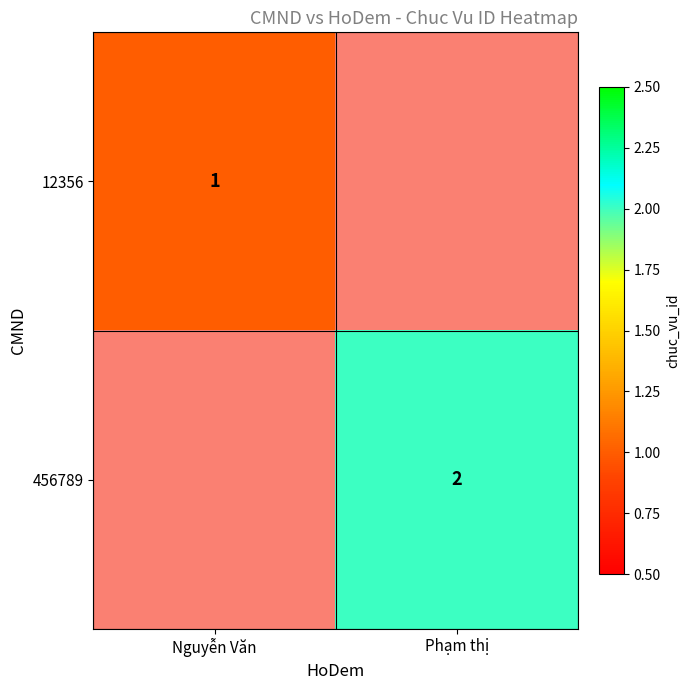

Is it true that 12356 equals 0.6 at Nguyễn Văn?

False